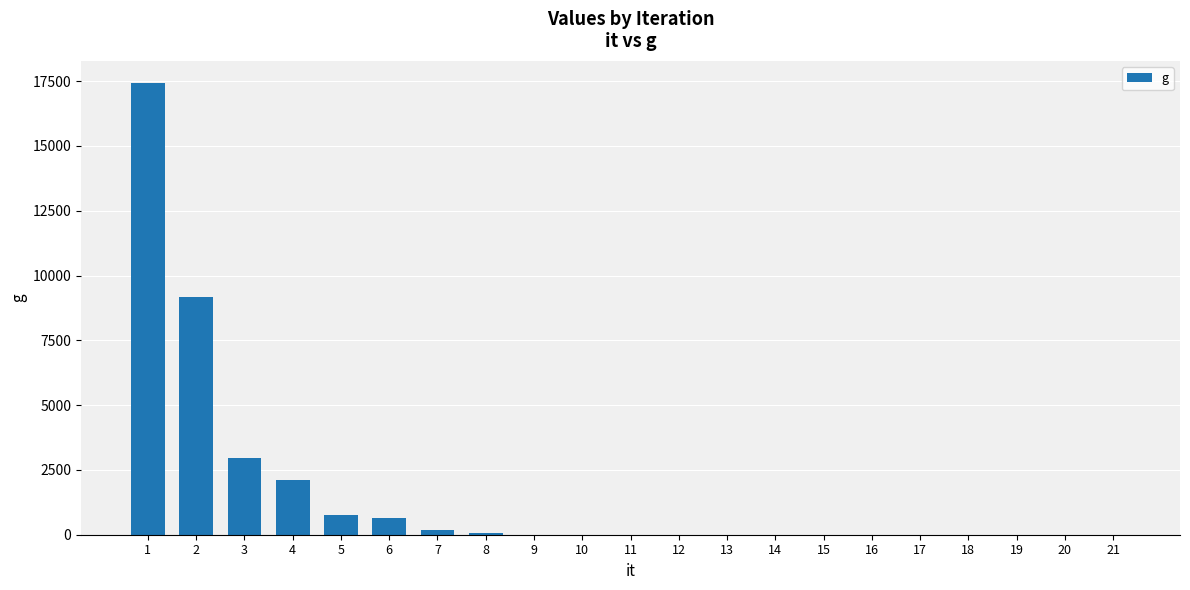

How many series are shown in this chart?

1